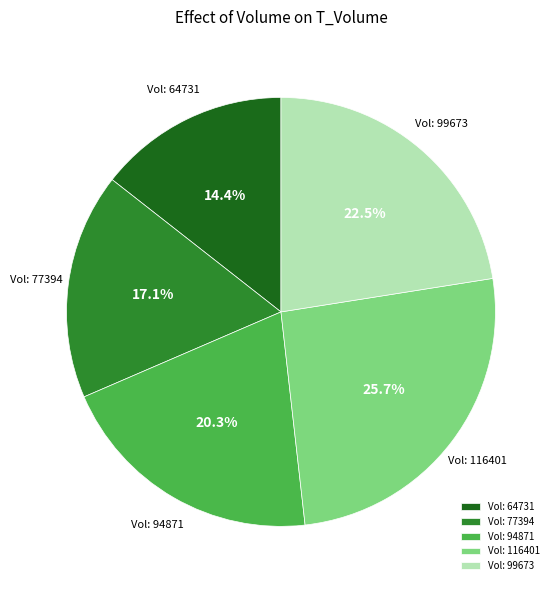

Rank the categories by value from highest to lowest.

Vol: 116401, Vol: 99673, Vol: 94871, Vol: 77394, Vol: 64731